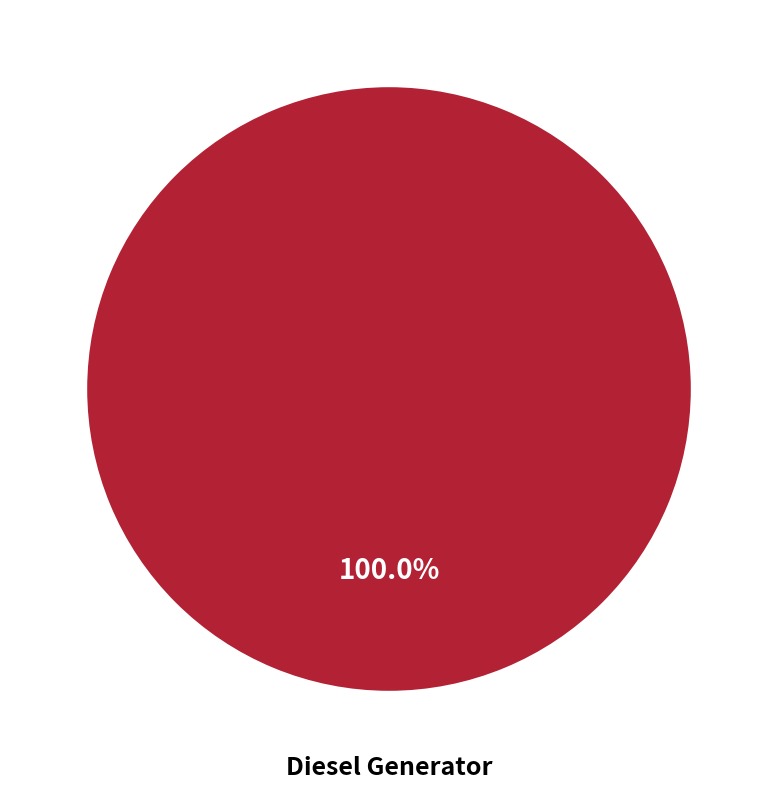

Is it true that Diesel Generator is 100% of the pie?

True